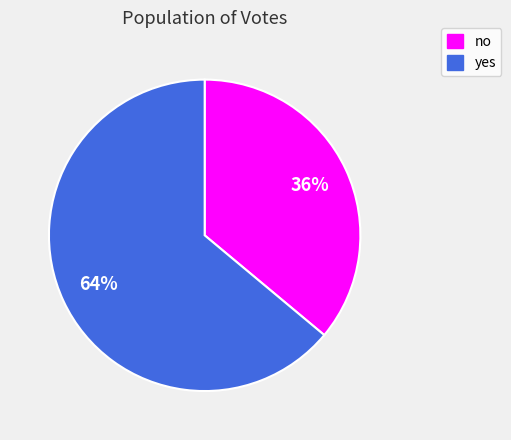

To the nearest percent, what is the difference between the no and yes slice percentages?

28%